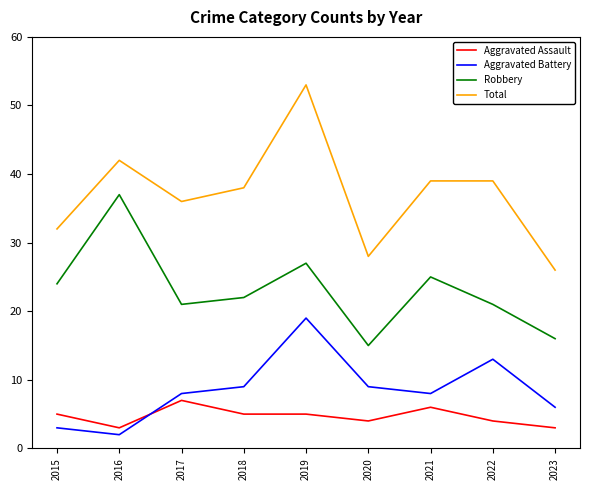

Is it true that Aggravated Assault equals 7 at 2017?

True